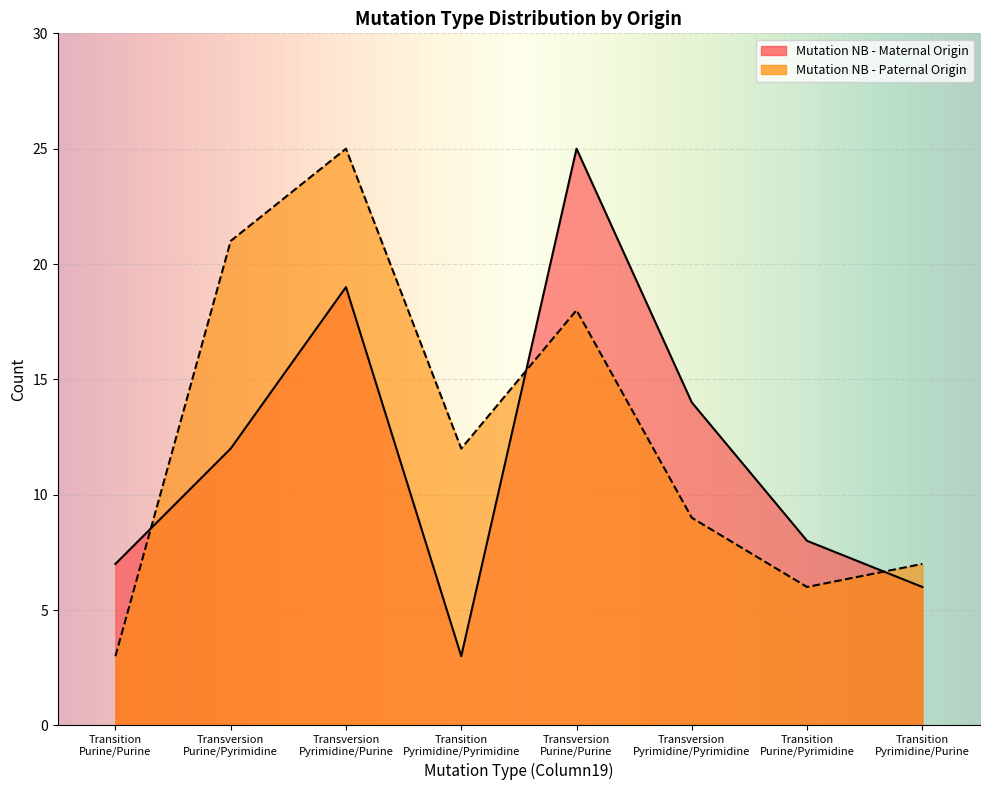

How many lines are shown in the chart?

2